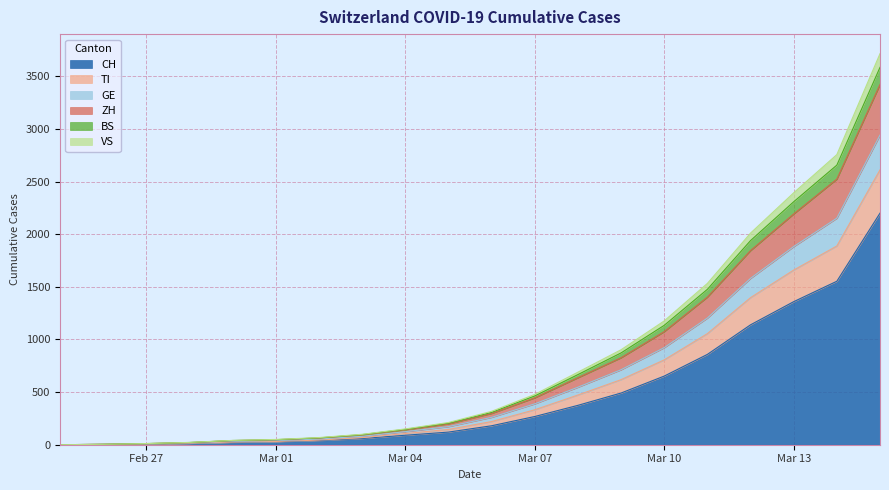

True or false: VS and GE cross at least once.

False